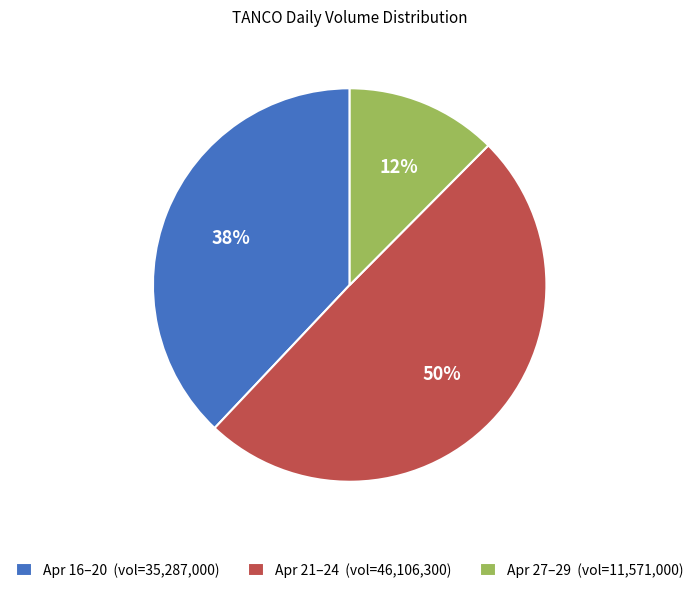

How many segments does this pie chart have?

3